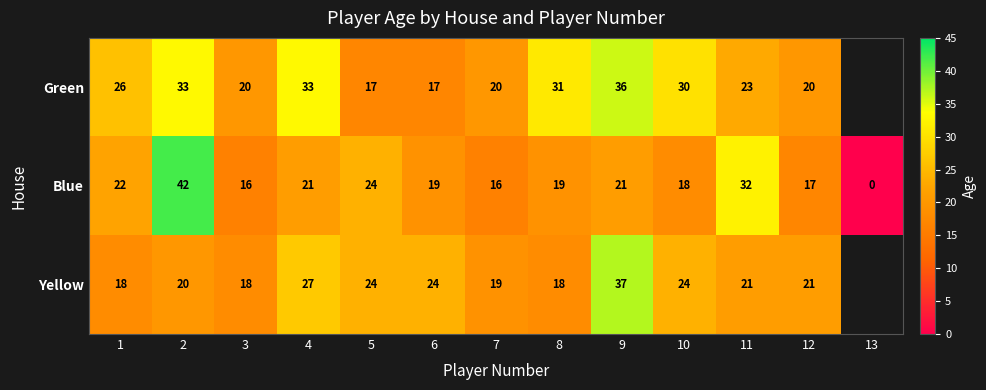

Which has a higher value, 8 or 4?

4